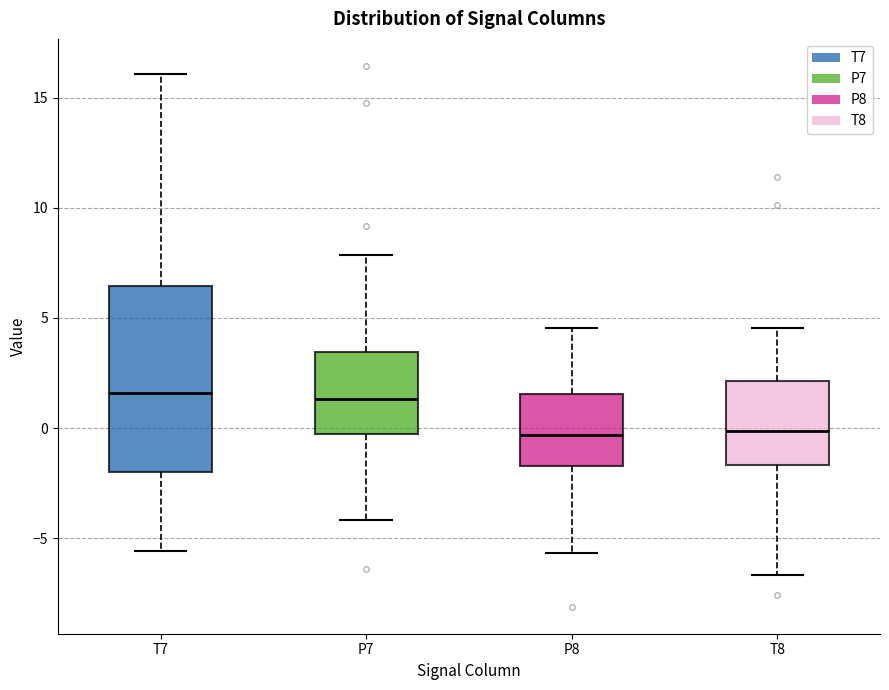

Reading left to right, transcribe this box plot: for each box, give where its median line is, the range the box spans, and where its two whiskers end, as read against the y-axis. The values are not printed on the chart, so give them approximately, as read against the axis.

T7: median 1.5, box -2.0 to 6.5, whiskers -5.5 to 16.0
P7: median 1.5, box -0.5 to 3.5, whiskers -4.0 to 8.0
P8: median -0.5, box -1.5 to 1.5, whiskers -5.5 to 4.5
T8: median 0.0, box -1.5 to 2.0, whiskers -6.5 to 4.5